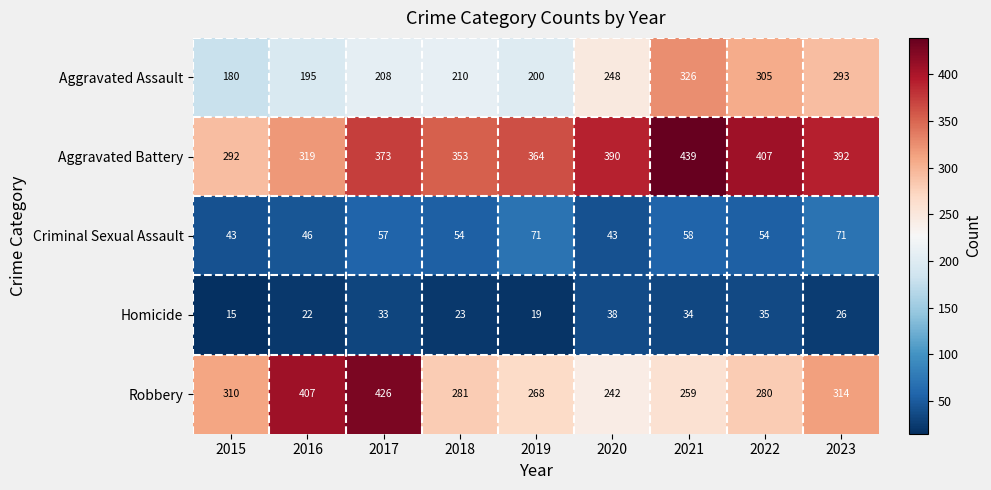

Which series has the largest range (max minus min)?

Robbery